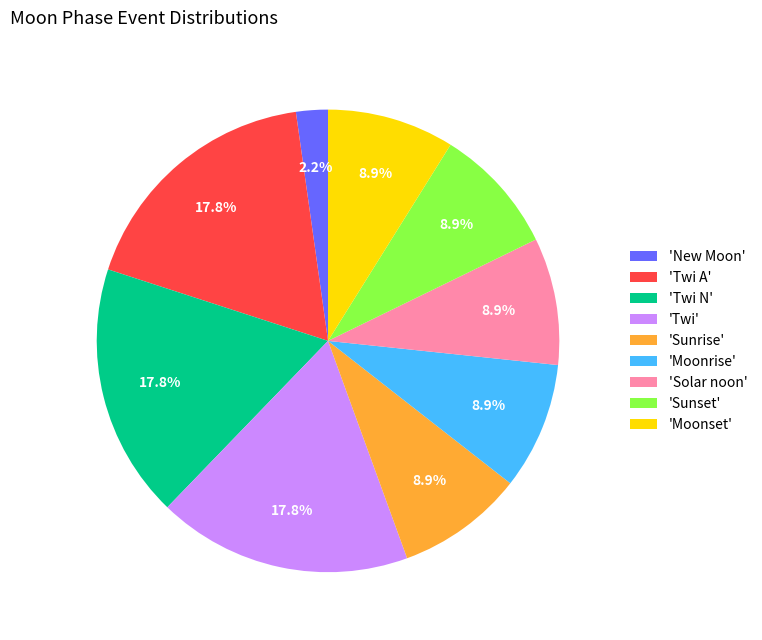

Which category has the smallest portion of the pie?

'New Moon'